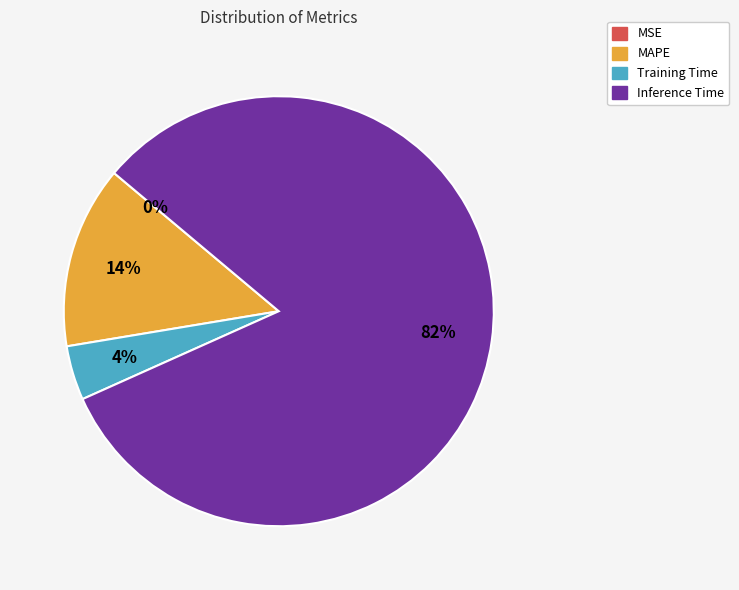

To the nearest percent, what is the difference between the largest and smallest slice percentages?

82%